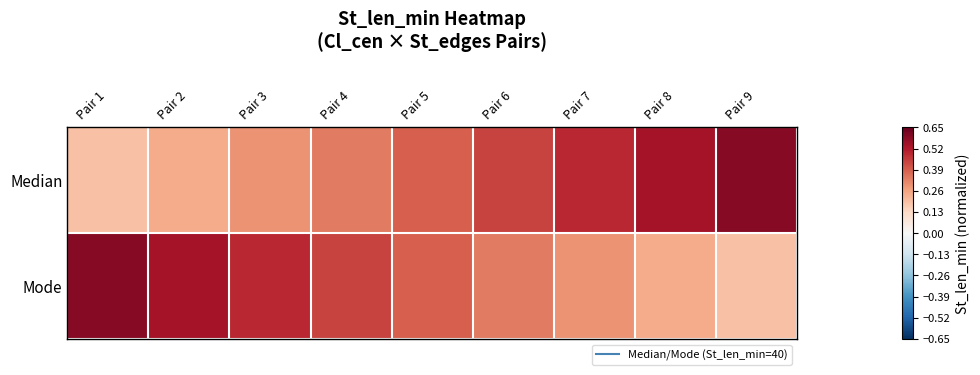

At Pair 1, list the series in order from smallest to largest.

Median, Mode